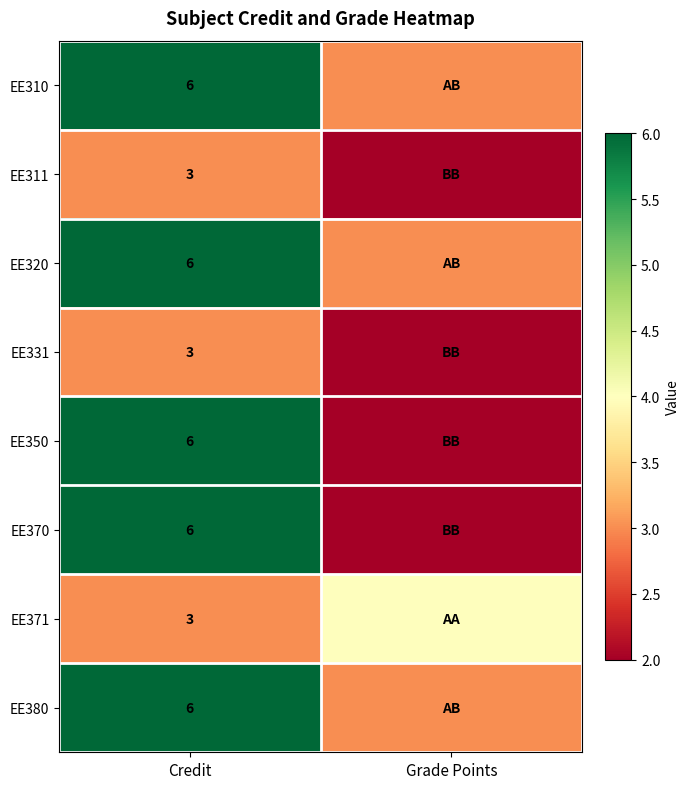

What is the difference between the highest and lowest values at Grade Points?

2